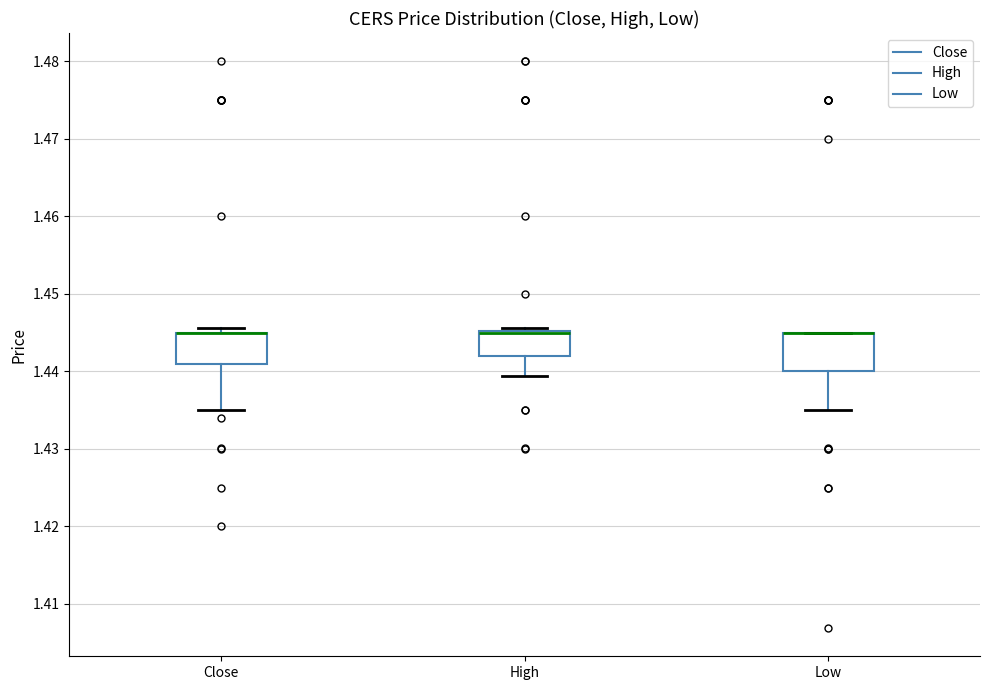

Reading left to right, transcribe this box plot: for each box, give where its median line is, the range the box spans, and where its two whiskers end, as read against the y-axis. The values are not printed on the chart, so give them approximately, as read against the axis.

Close: median 1.445 (drawn on the box's upper edge), box 1.441 to 1.445, whiskers 1.435 to 1.446
High: median 1.445 (drawn on the box's upper edge), box 1.442 to 1.445, whiskers 1.439 to 1.446
Low: median 1.445 (drawn on the box's upper edge), box 1.440 to 1.445, whiskers 1.435 to 1.445